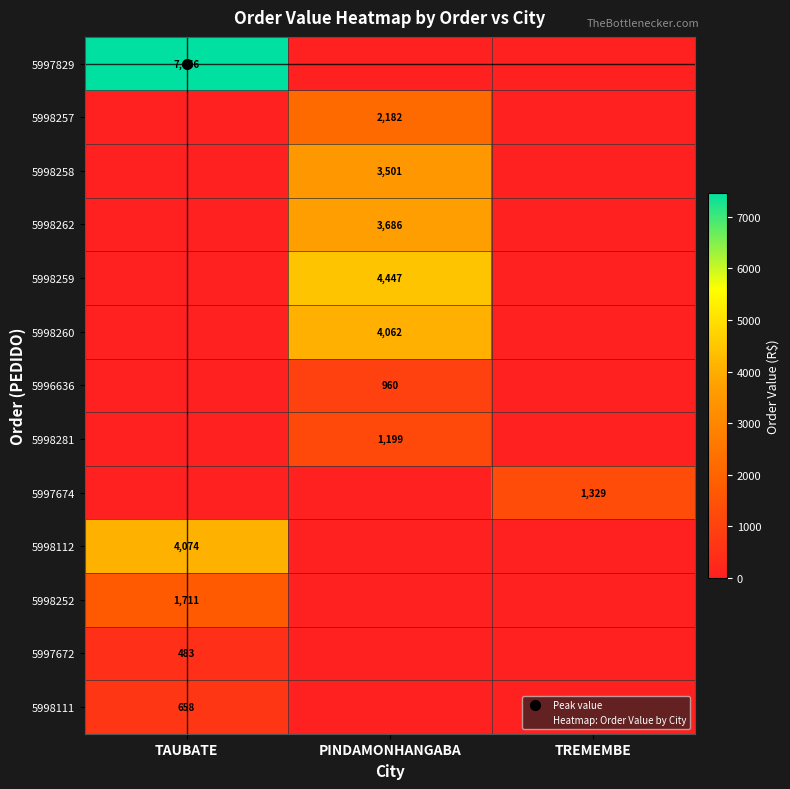

What is the sum of the 5996636 values at PINDAMONHANGABA and TREMEMBE?

959.9